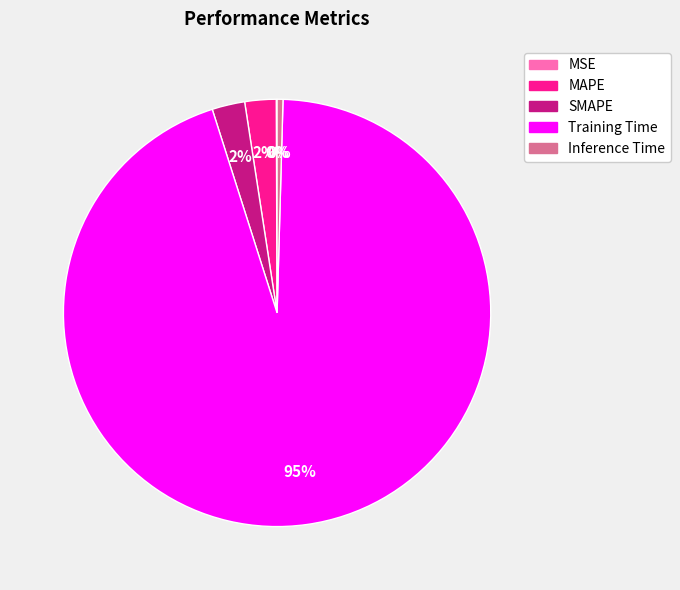

The SMAPE slice represents 2% of the pie. True or false?

True